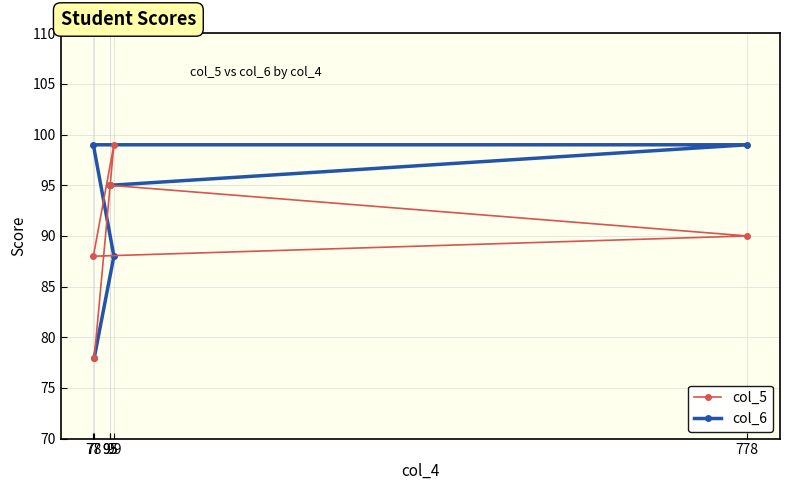

What is the lowest value of the col_5 series?

78